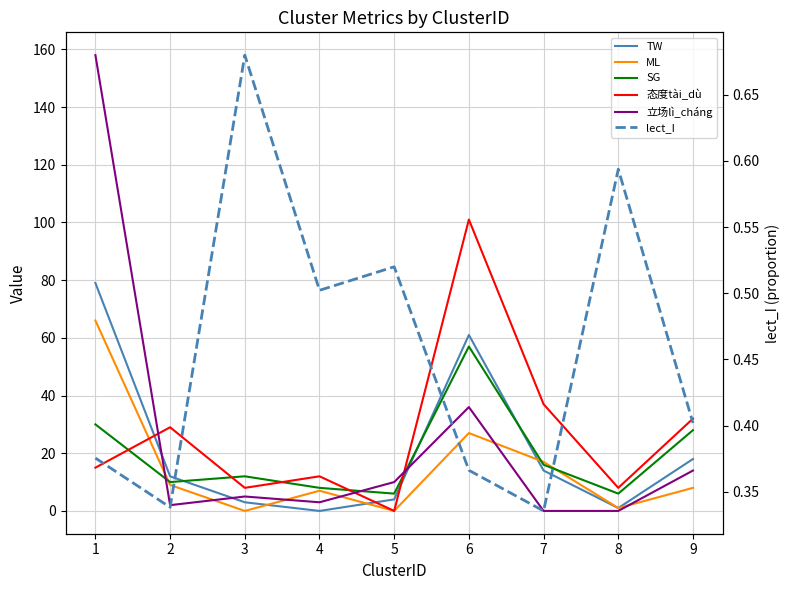

At which category does lect_I reach its first local peak?

3